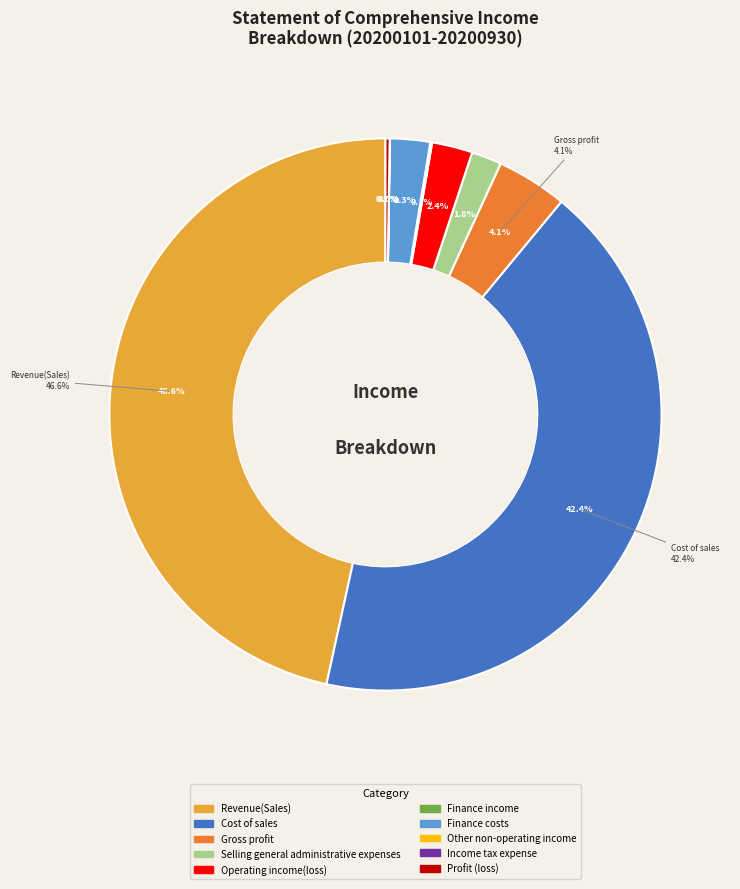

Combined, what portion of the pie is Revenue(Sales) and Selling general administrative expenses?

48.3%